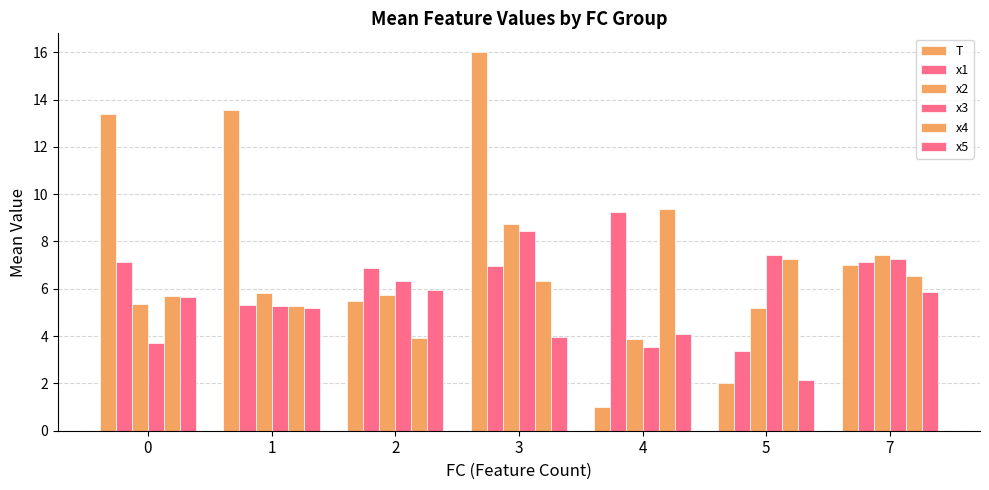

How many values in the x5 series exceed 5?

4